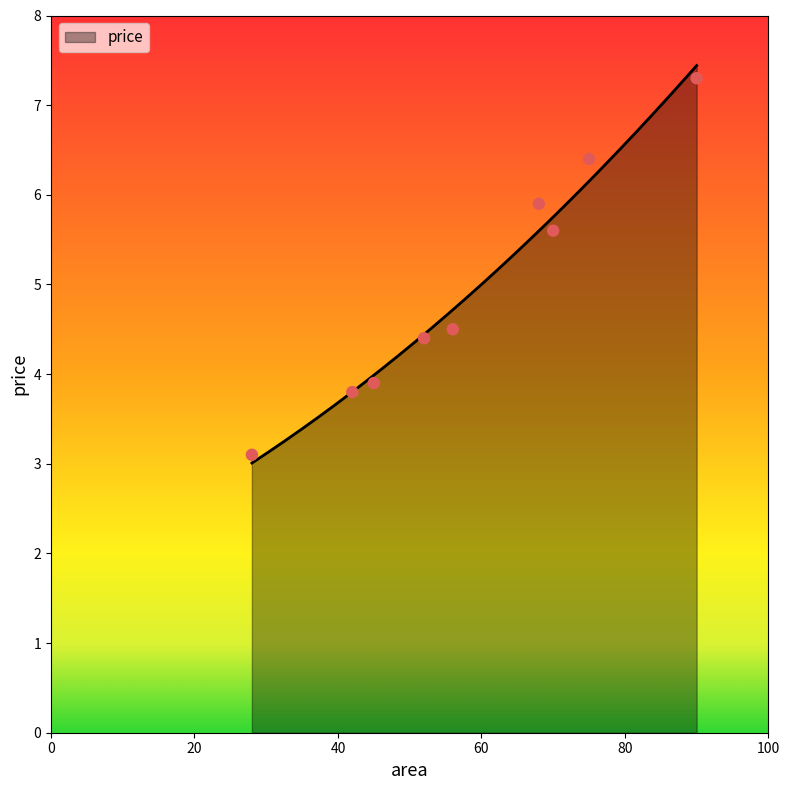

What is the change in value from 28 to 56?

+1.4